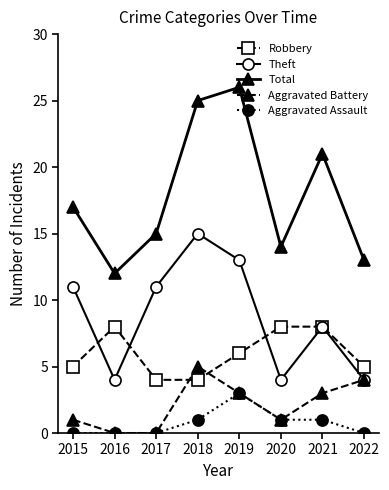

True or false: Theft and Aggravated Assault cross at least once.

False